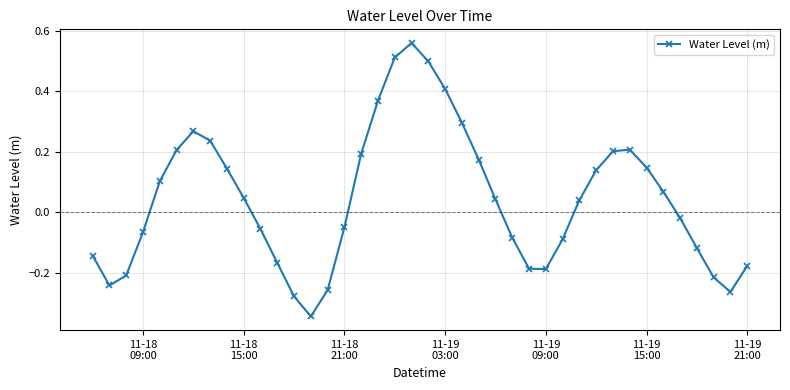

Is this an area chart (filled region under the line)?

No